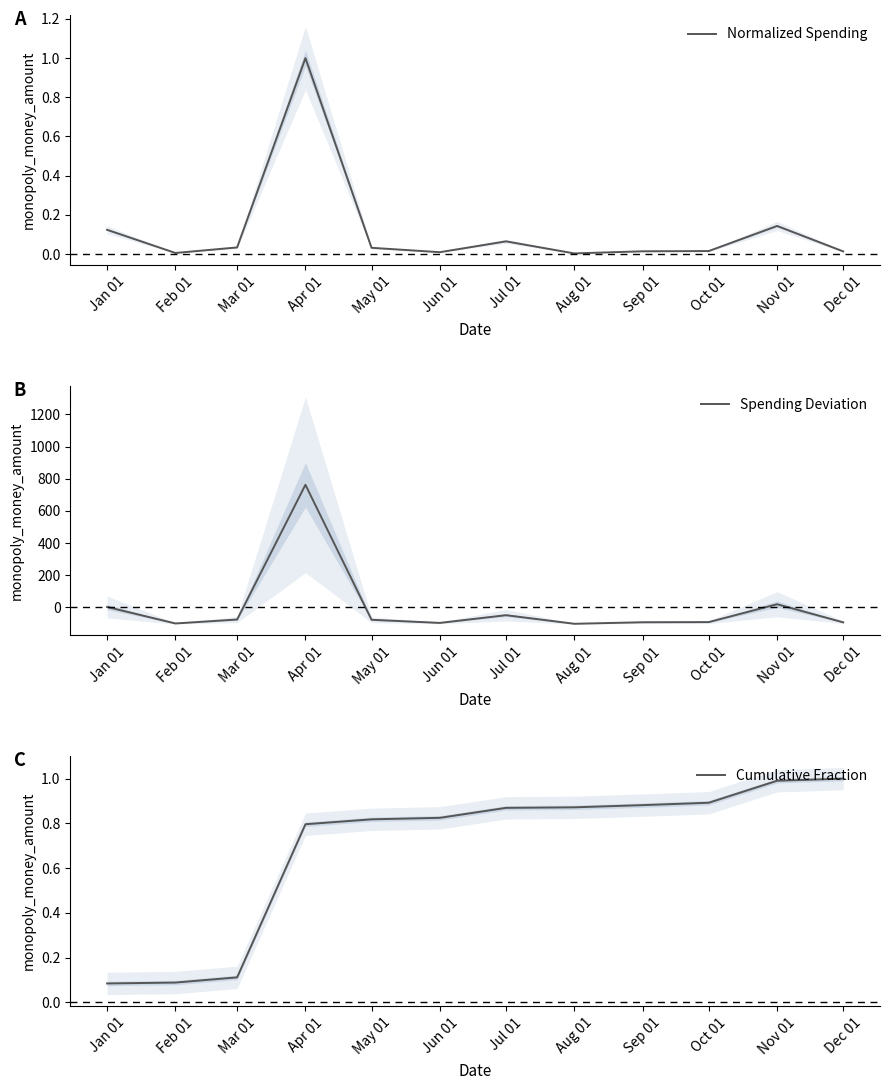

Is it true that Normalized Spending equals 0.0 at Dec 01?

False